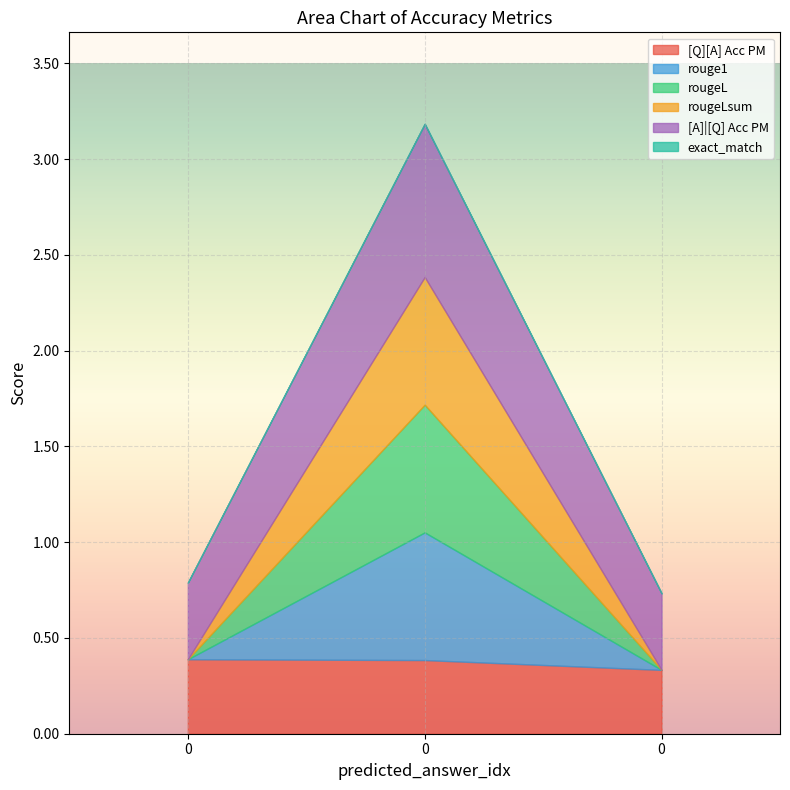

How many distinct data groups are displayed?

6